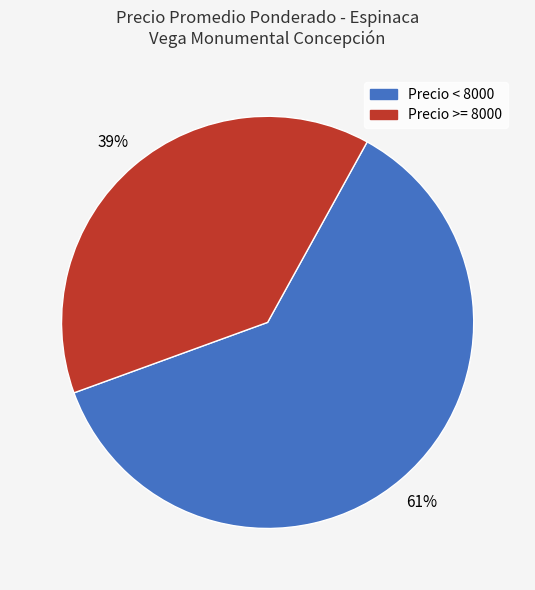

Which category has the smallest portion of the pie?

Precio >= 8000